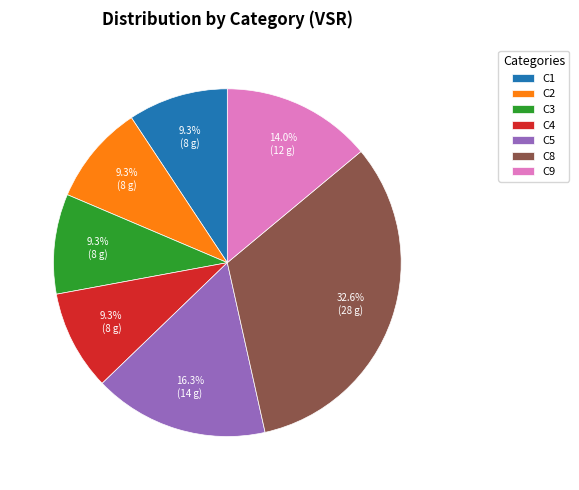

Is there a majority slice in this chart?

No